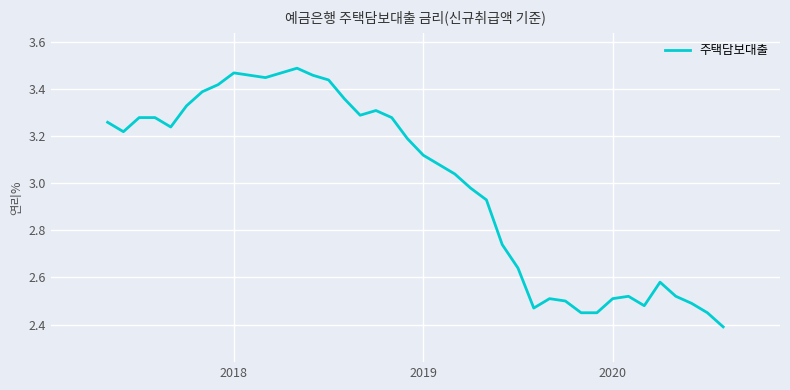

What is the difference between the maximum and minimum values?

1.1